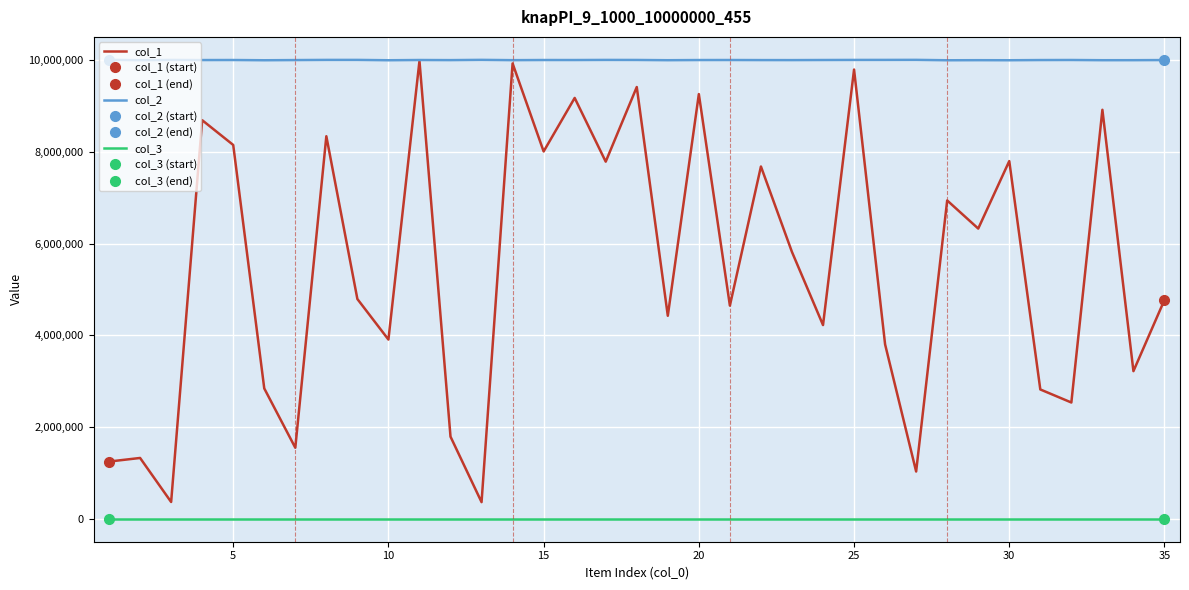

Count the number of data series in this chart.

3